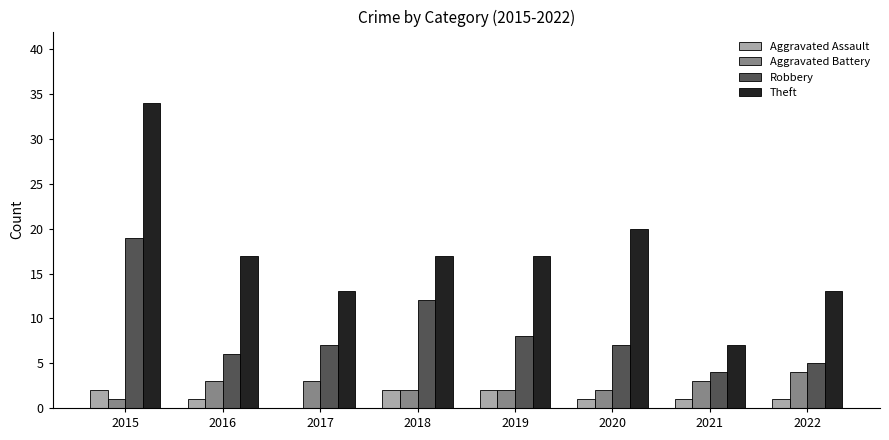

How many data points does each series have?

8